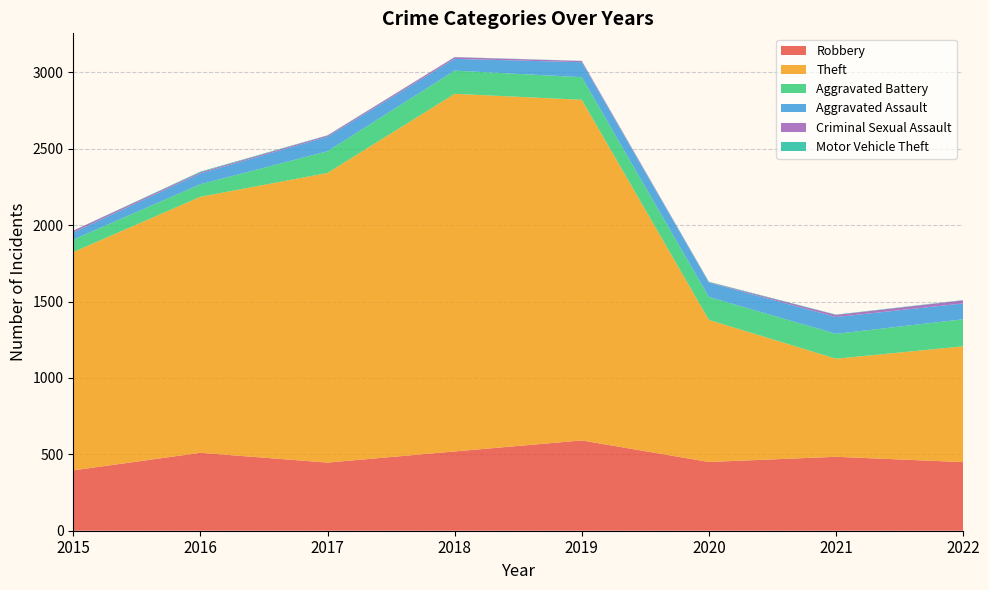

Reading left to right, extract all data points from this chart.

Robbery: 395	510	446	519	591	450	484	449
Theft: 1429	1676	1896	2341	2230	930	642	758
Aggravated Battery: 82	82	142	152	148	150	163	177
Aggravated Assault: 46	71	95	77	98	94	110	104
Criminal Sexual Assault: 12	8	8	11	8	3	14	20
Motor Vehicle Theft: 1	4	2	1	1	3	2	2